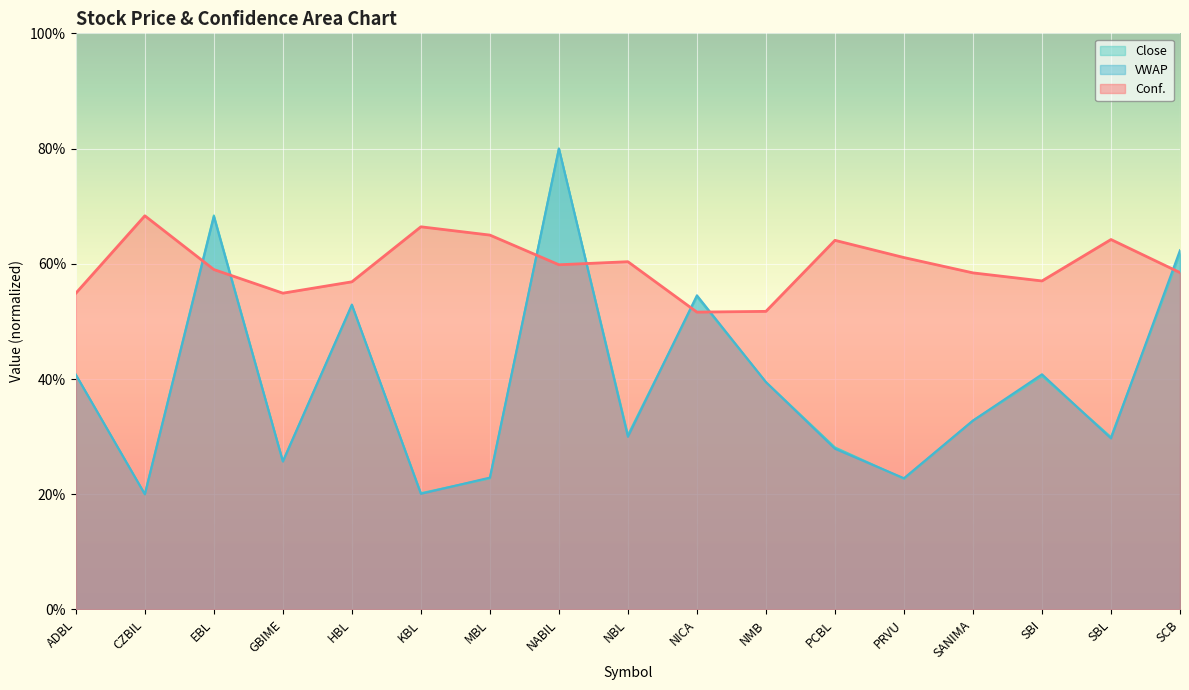

Reading left to right, list all the values displayed in this chart.

Conf.: 54.9	68.3	59.0	54.9	56.9	66.4	65.0	59.8	60.4	51.6	51.7	64.1	61.1	58.4	57.0	64.2	58.5
Close: 40.7	20.0	68.4	25.7	52.8	20.2	22.8	80.0	30.3	54.3	39.5	28.1	22.7	32.8	40.5	29.9	61.8
VWAP: 40.7	20.0	68.2	25.7	52.9	20.1	22.9	80.0	30.0	54.5	39.5	27.9	22.8	32.8	40.8	29.7	62.4